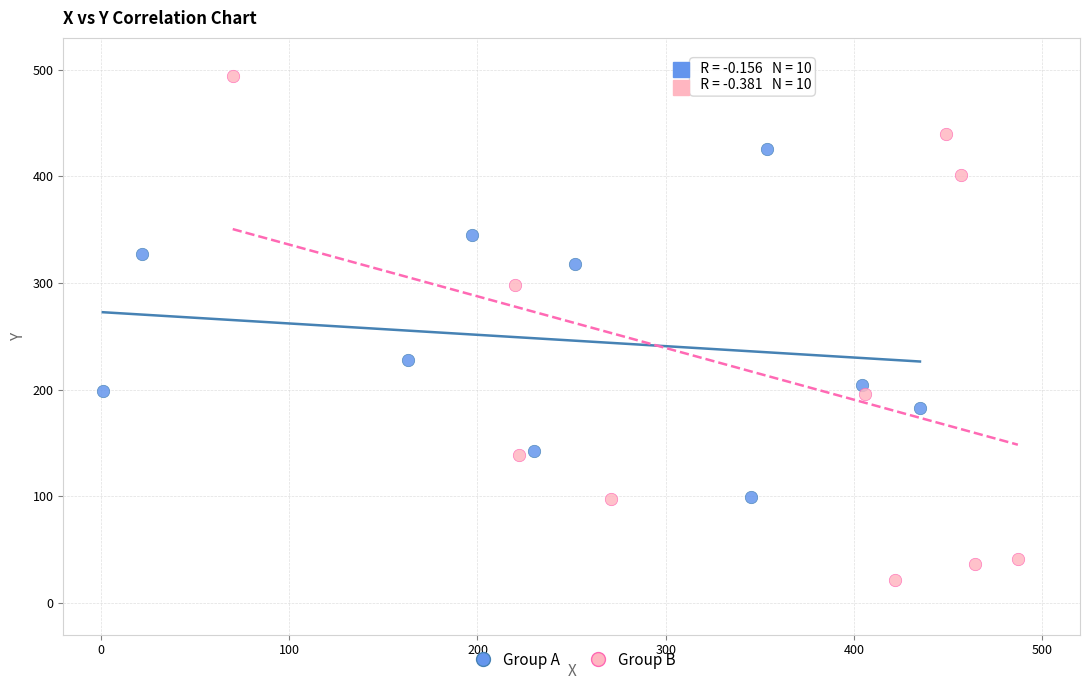

Which series has the largest Y range (max minus min)?

Group B